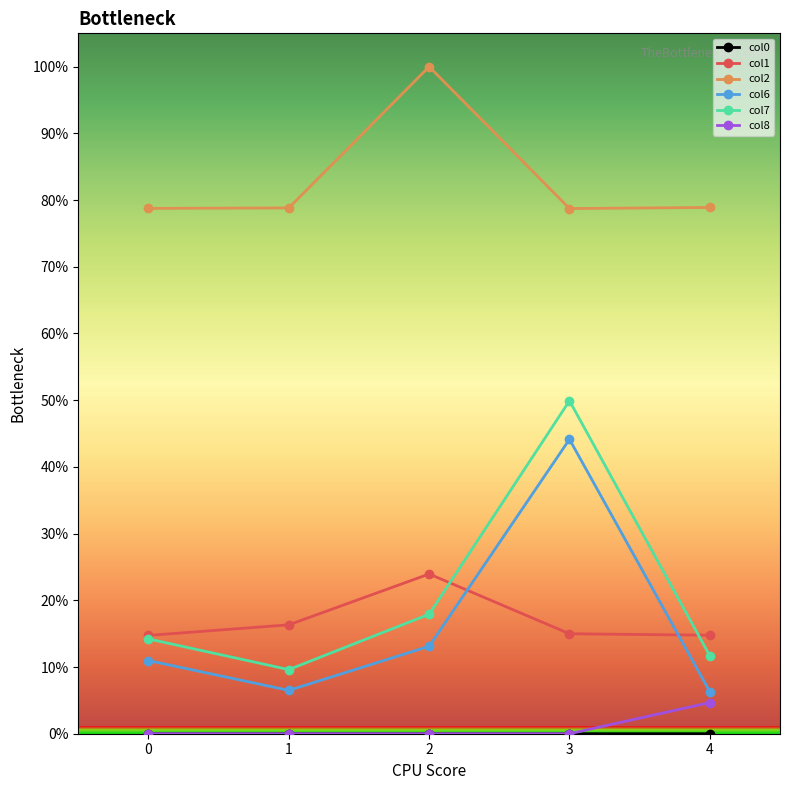

At which category does col6 reach its first local peak?

3